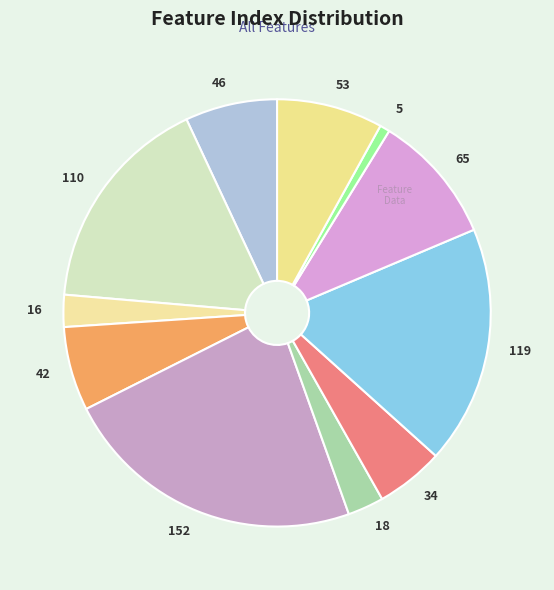

True or false: 46 accounts for 14% of the total.

False